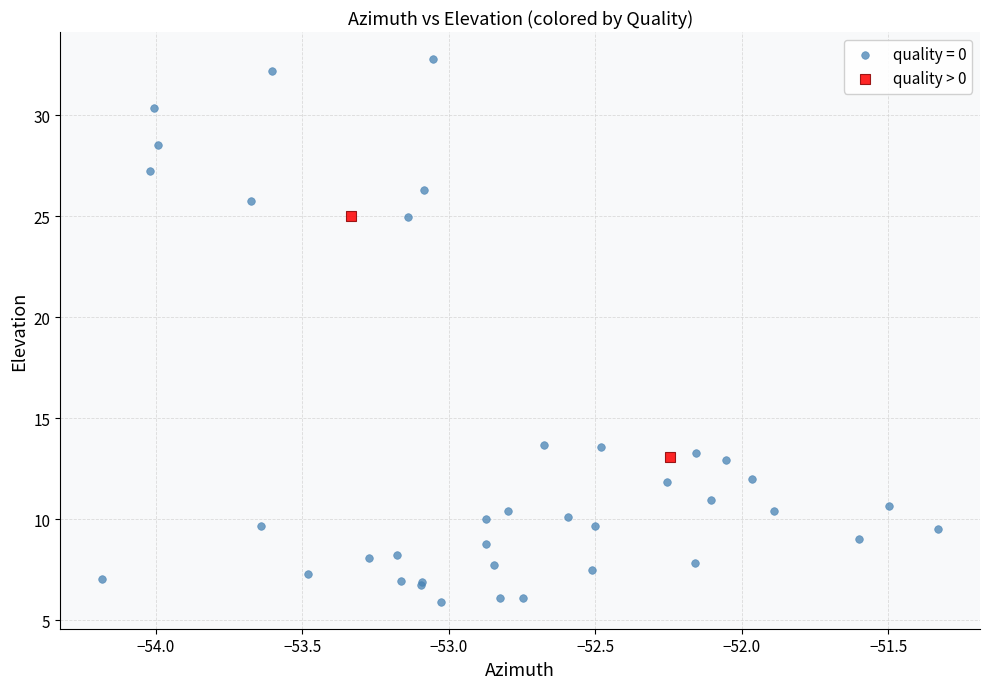

What are all the series names shown in the legend?

quality = 0, quality > 0